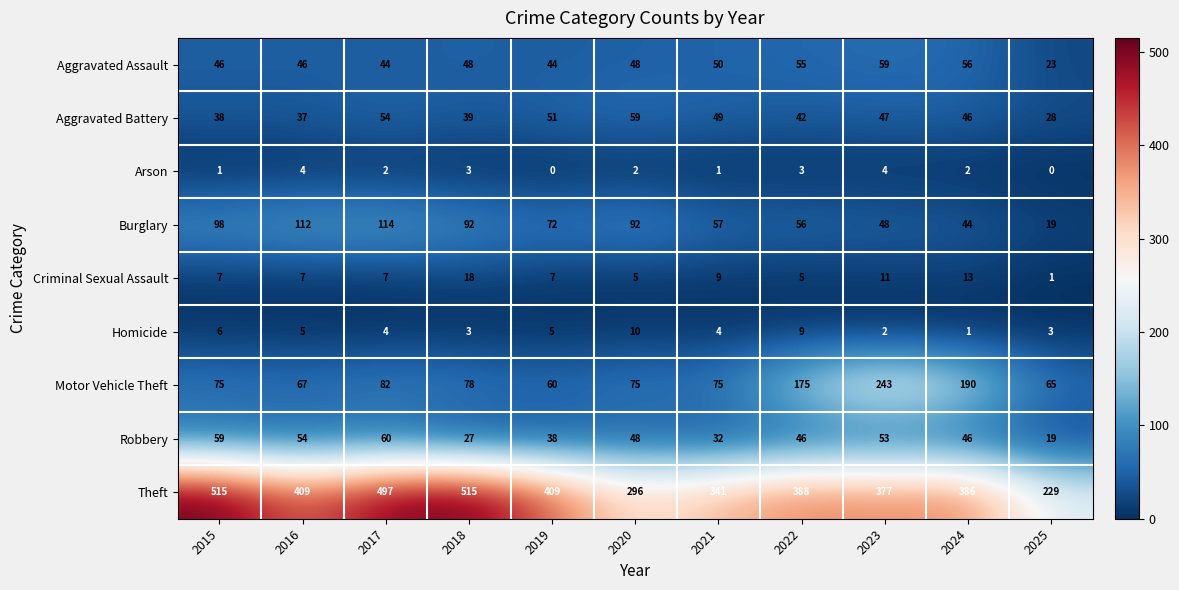

What is the difference between the maximum and minimum values in the Burglary series?

95